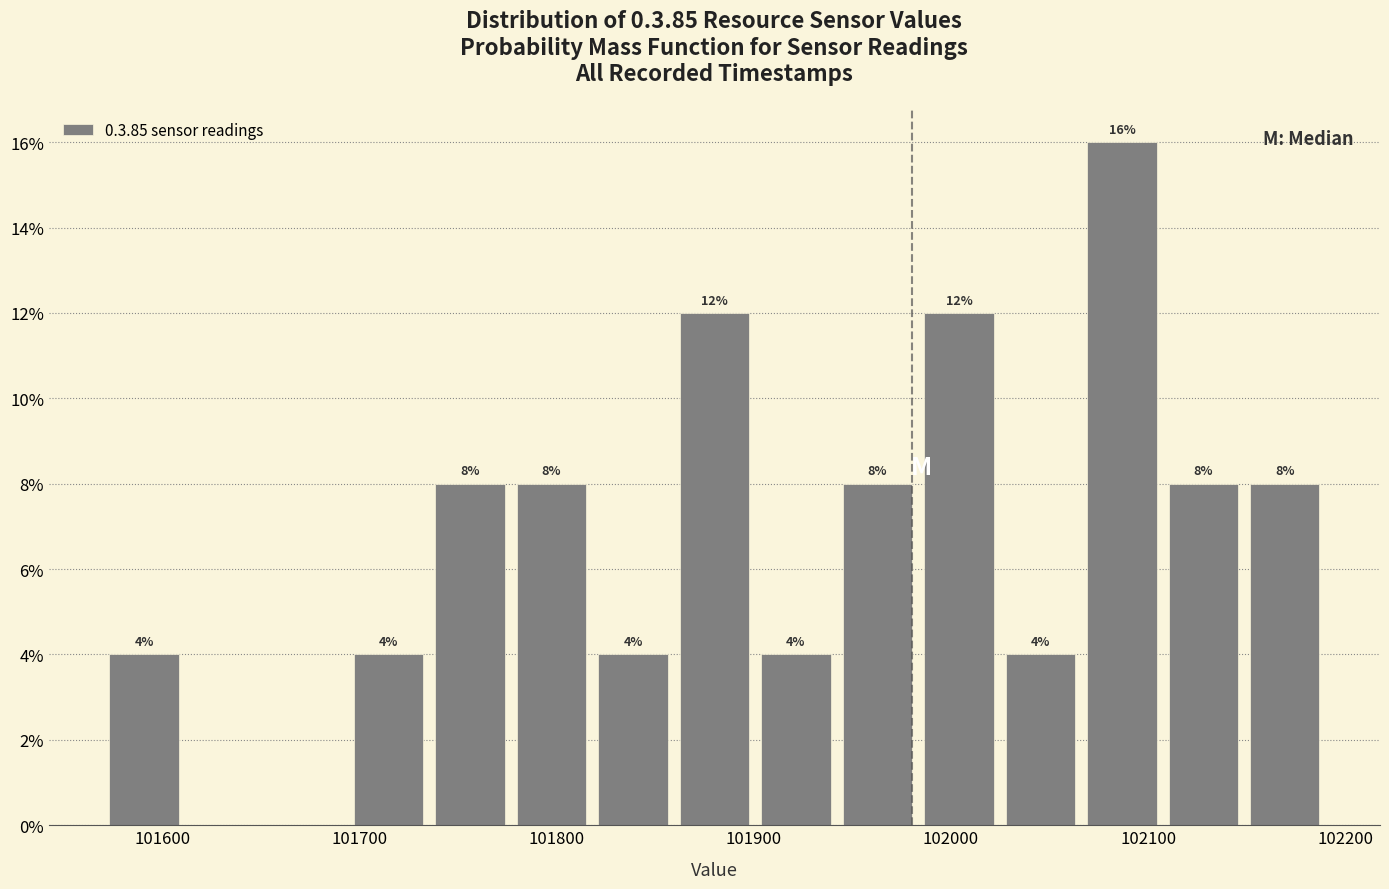

Which range on the x-axis has the tallest bar?

102070 to 102110